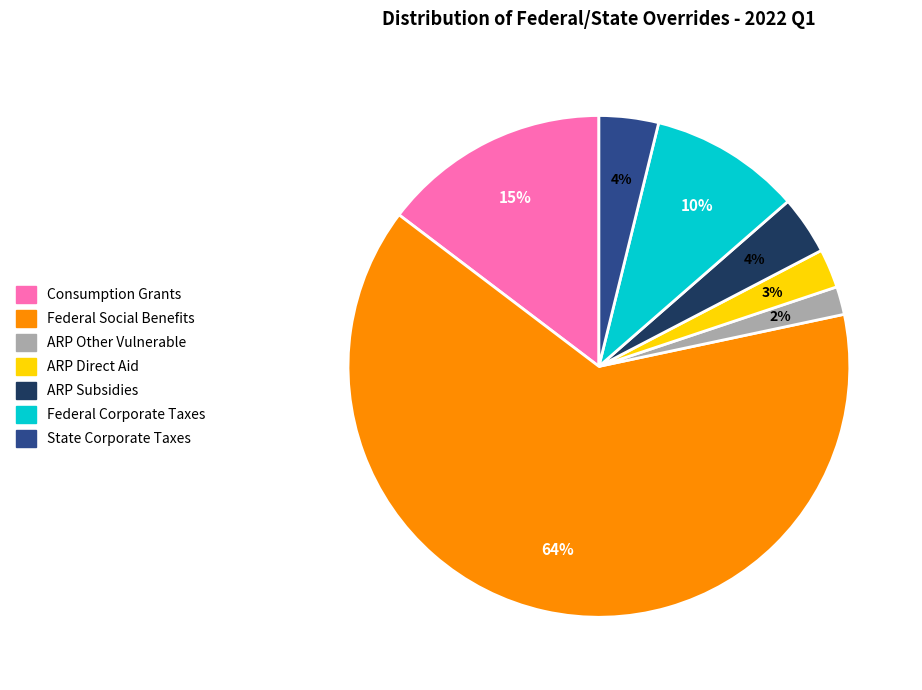

Which category accounts for the majority?

Federal Social Benefits